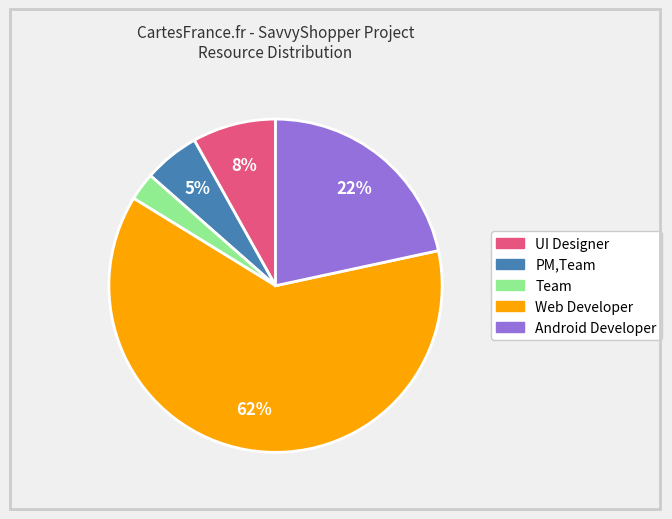

The UI Designer slice represents 21% of the pie. True or false?

False